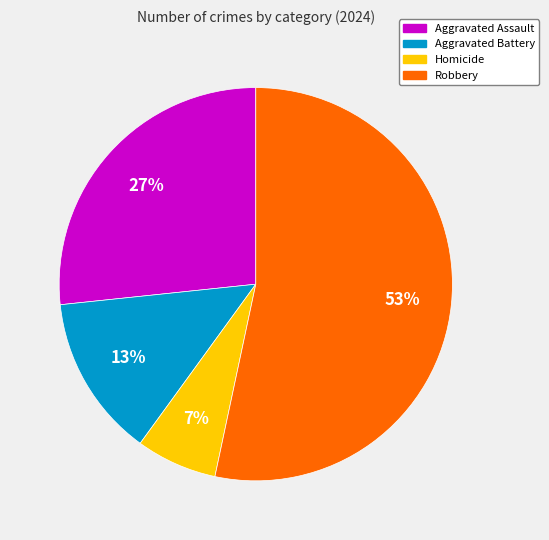

Combined, do Aggravated Battery and Robbery account for over 50%?

Yes